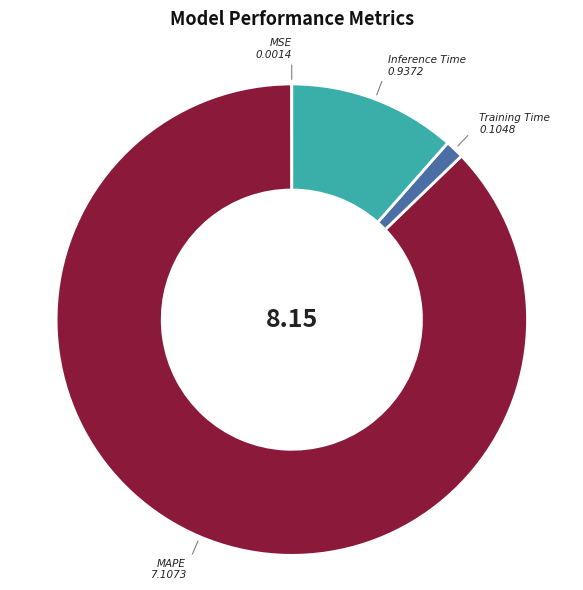

Which slice is the largest?

MAPE